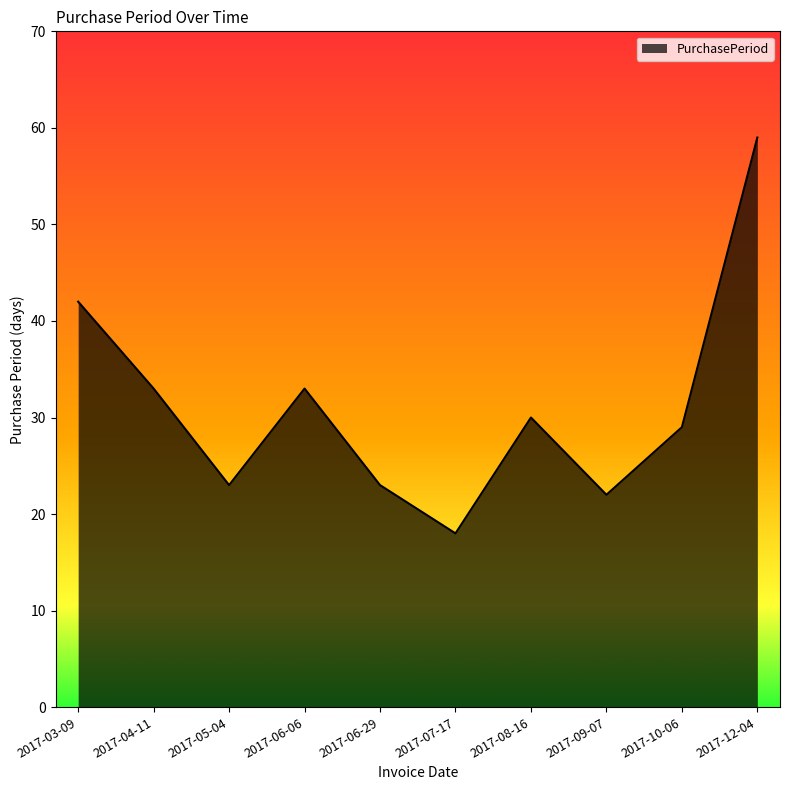

Reading left to right, what are all the values shown in this chart?

42	33	23	33	23	18	30	22	29	59